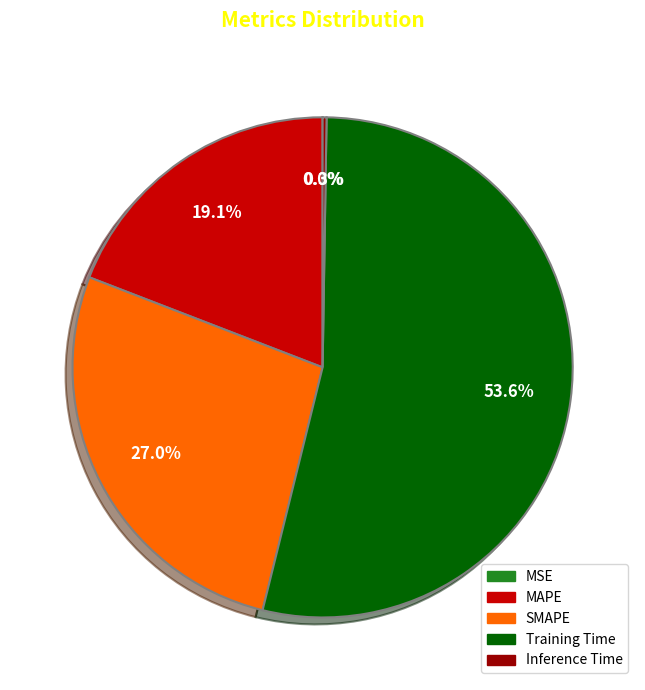

Which slice represents more than half of the pie?

Training Time